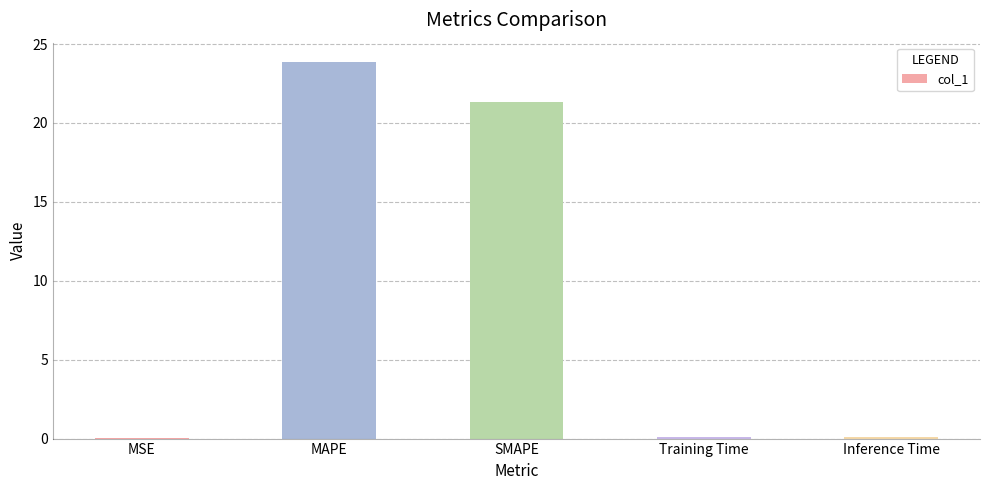

Is it true that the value at MAPE is 23.9?

True